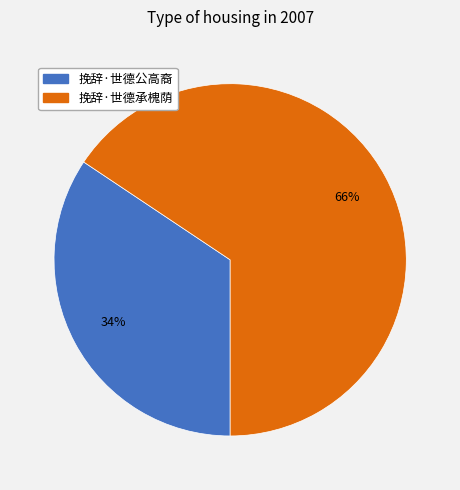

What percentage is the 挽辞·世德公高裔 slice, to the nearest percent?

34%